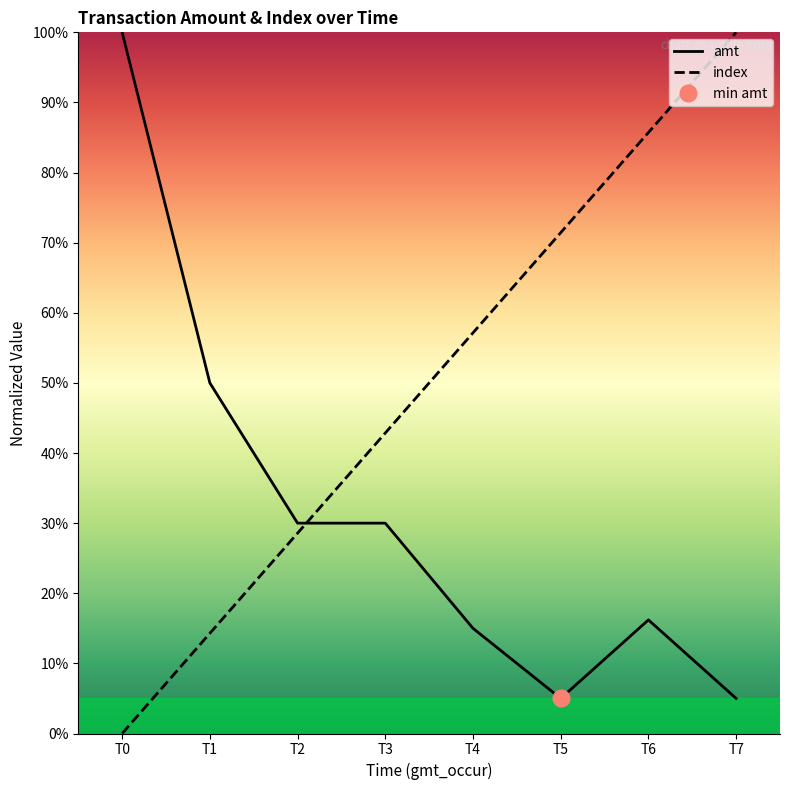

Count the number of categories in the chart.

8